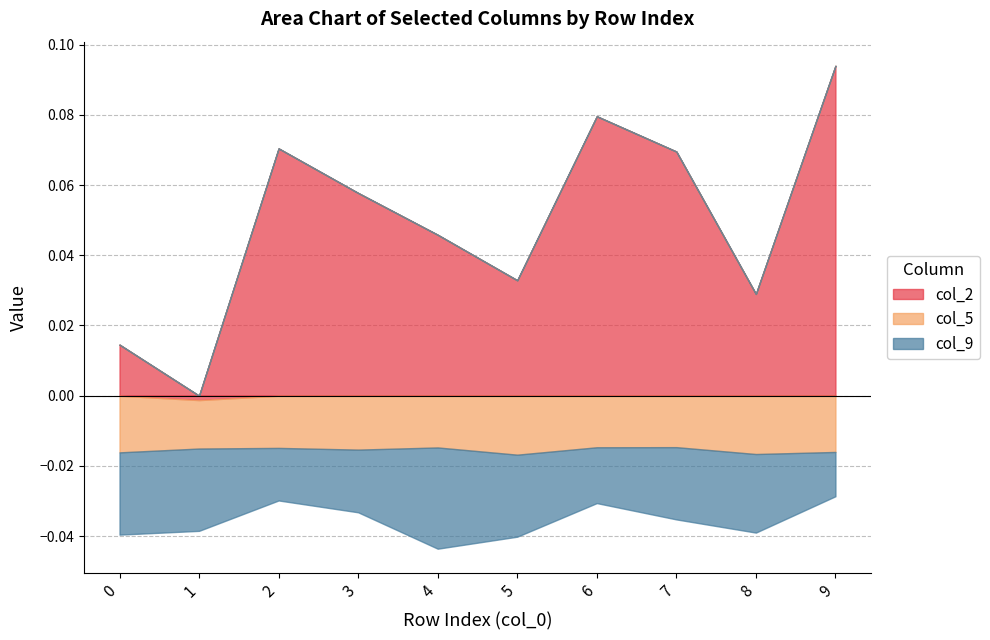

Between 1 and 6, which is larger?

6